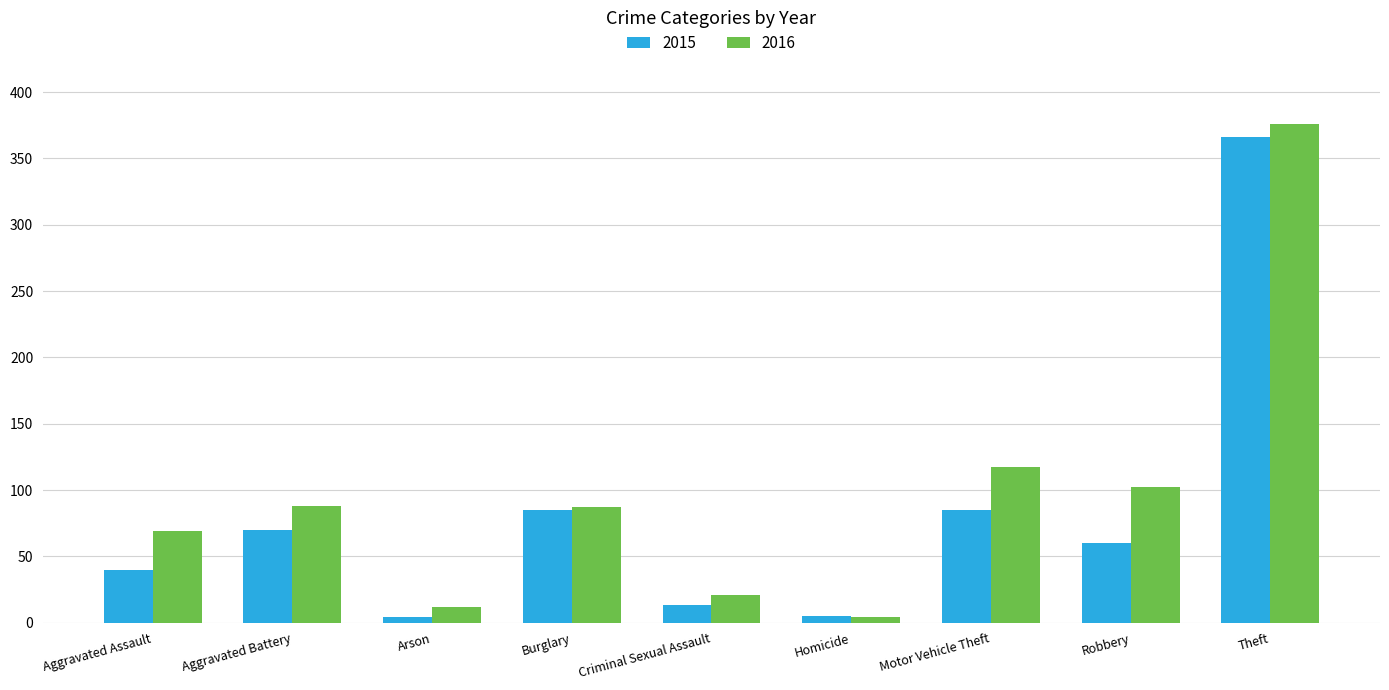

At which label does 2015 reach its peak?

Theft